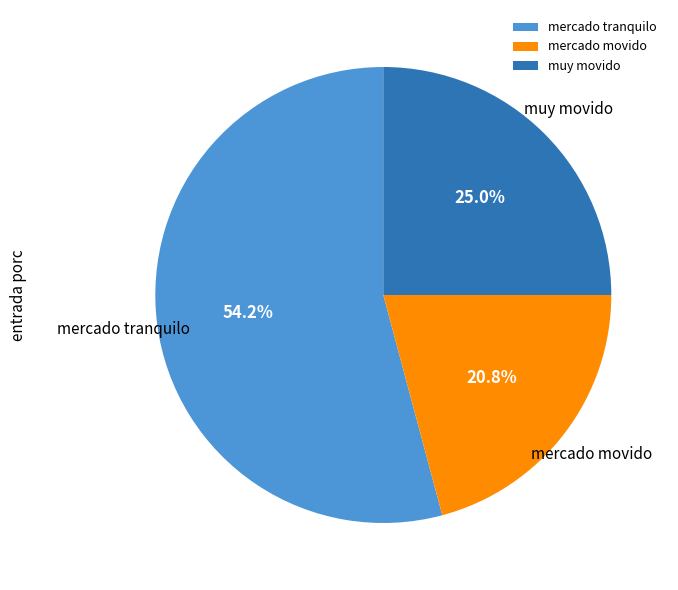

What is the ratio of the value at mercado tranquilo to the value at mercado movido?

2.6